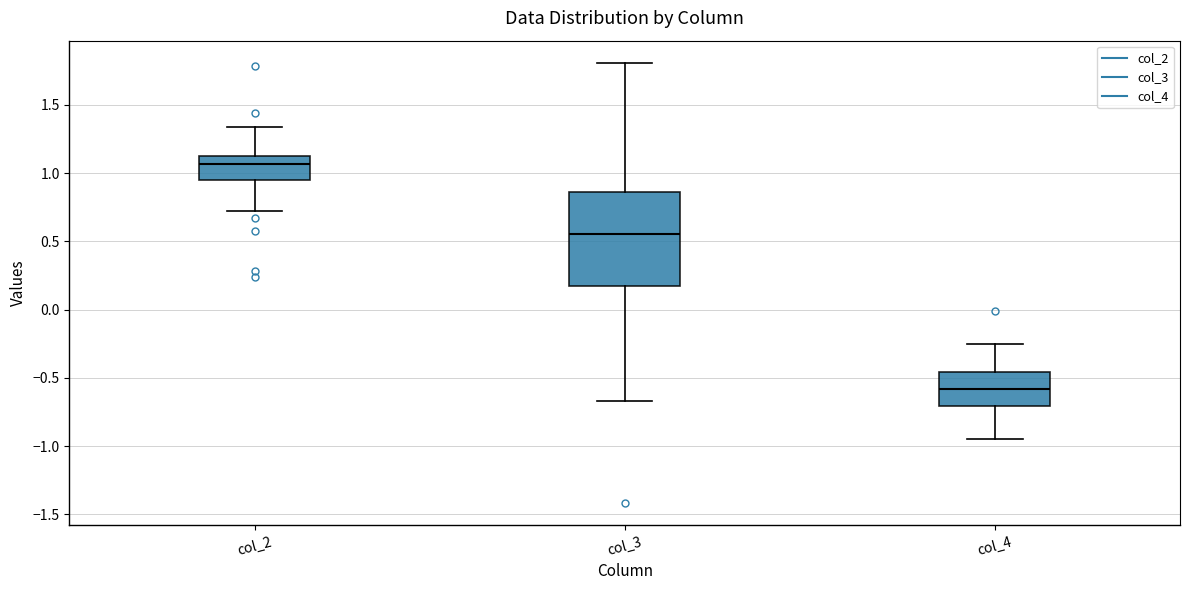

Reading left to right, transcribe this box plot: for each box, give where its median line is, the range the box spans, and where its two whiskers end, as read against the y-axis. The values are not printed on the chart, so give them approximately, as read against the axis.

col_2: median 1.05, box 0.95 to 1.10, whiskers 0.70 to 1.35
col_3: median 0.55, box 0.15 to 0.85, whiskers -0.65 to 1.80
col_4: median -0.60, box -0.70 to -0.45, whiskers -0.95 to -0.25